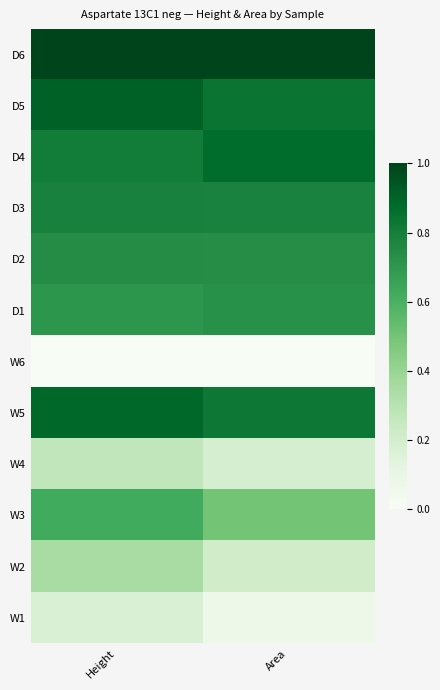

Which label corresponds to the smallest value in the chart?

Height